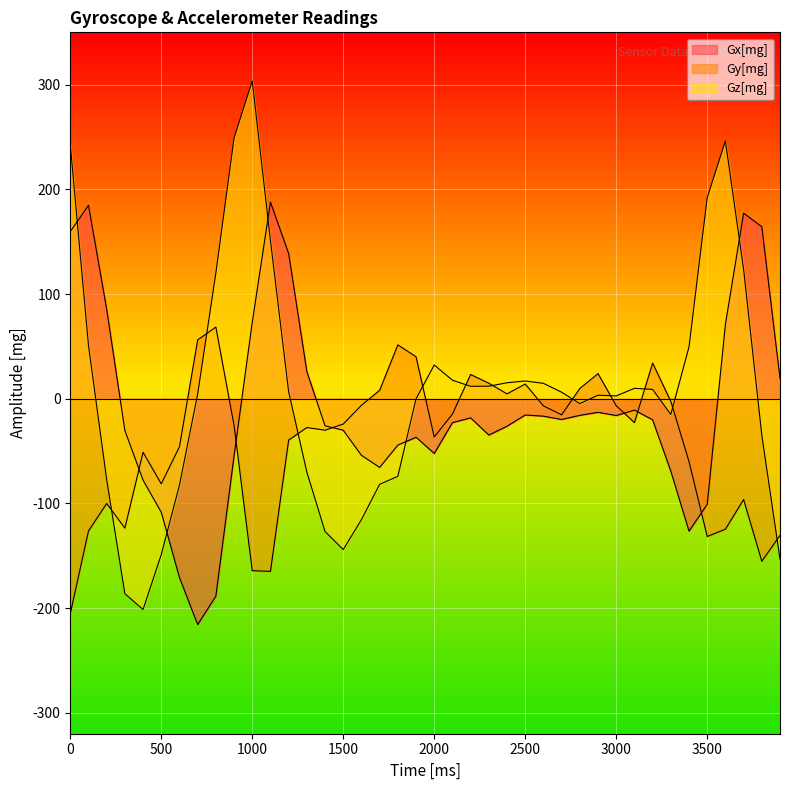

How many values in Gz[mg] are above zero?

24